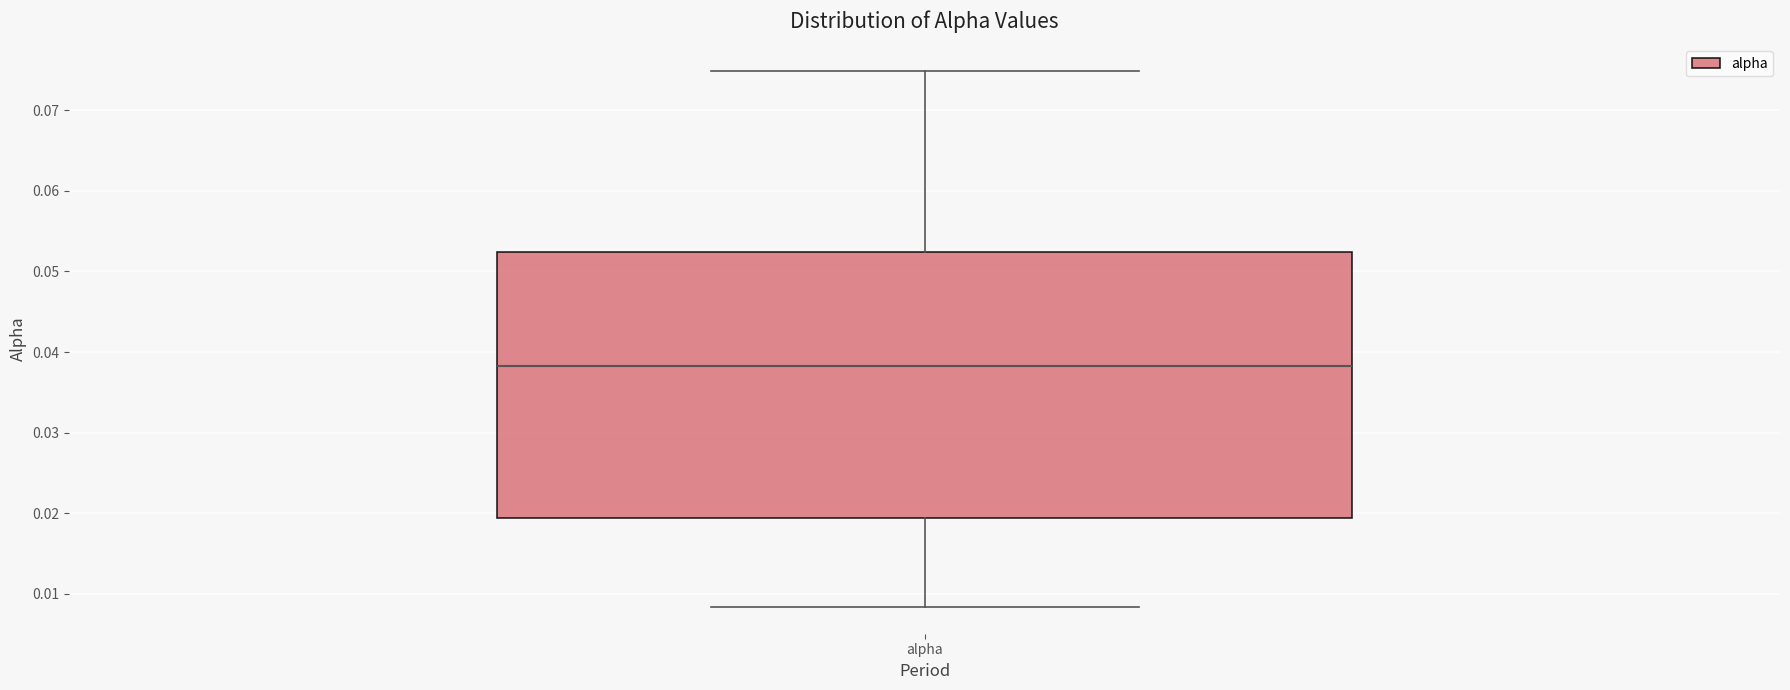

Read this box plot against the y-axis: the position of the median line, the range covered by the box, and the ends of both whiskers. The values are not printed on the chart, so give them approximately, as read against the axis.

median 0.038, box 0.019 to 0.052, whiskers 0.008 to 0.075